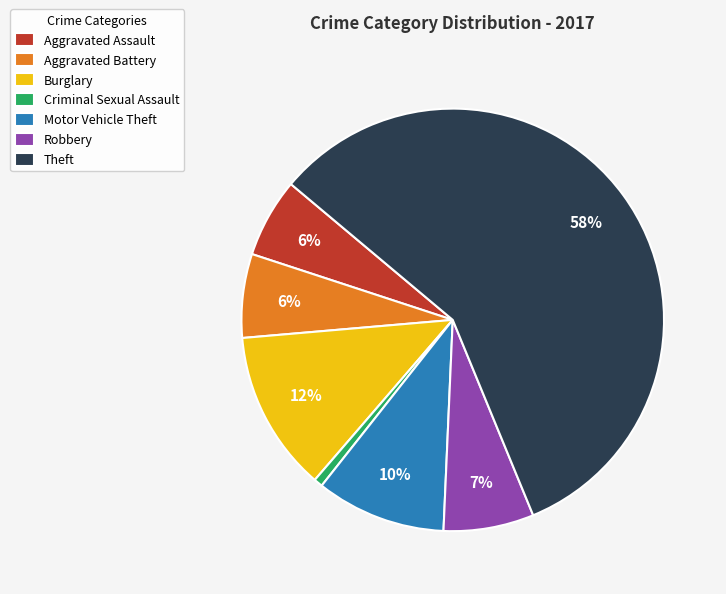

Combined, do Criminal Sexual Assault and Theft account for over 50%?

Yes